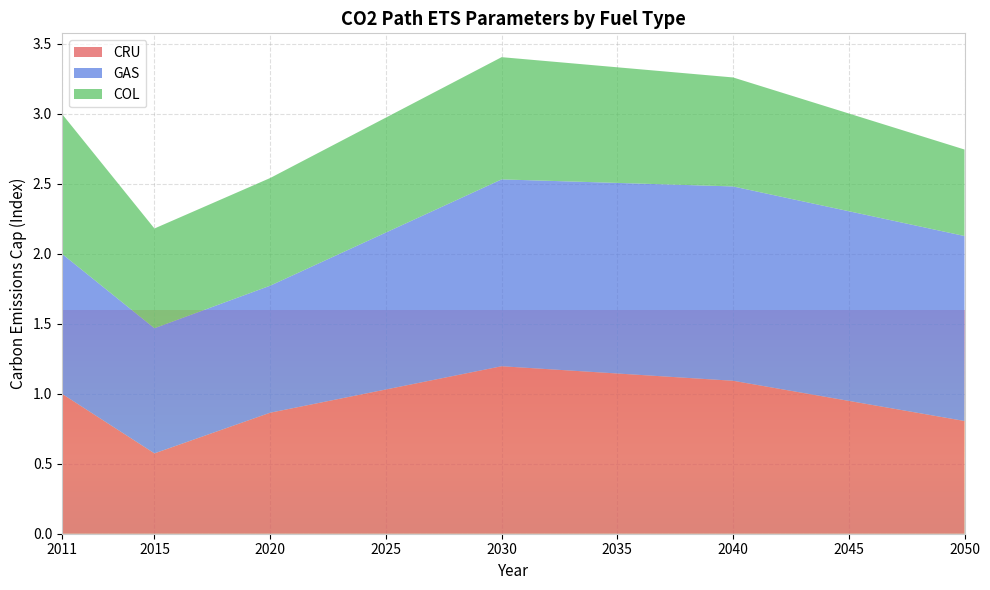

What is the total value across all series at 2045?

3.0